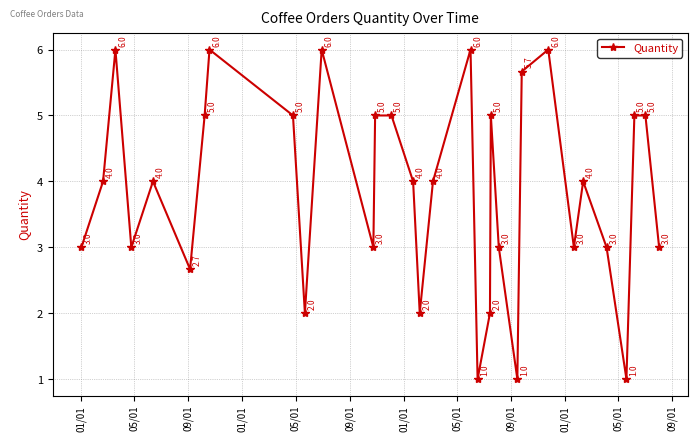

How many distinct data groups are displayed?

1